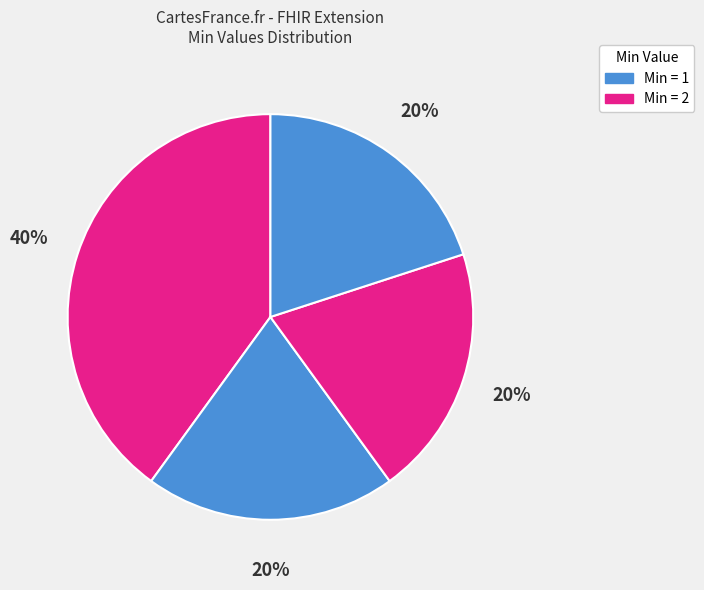

Is there any slice that represents more than half of the pie?

No